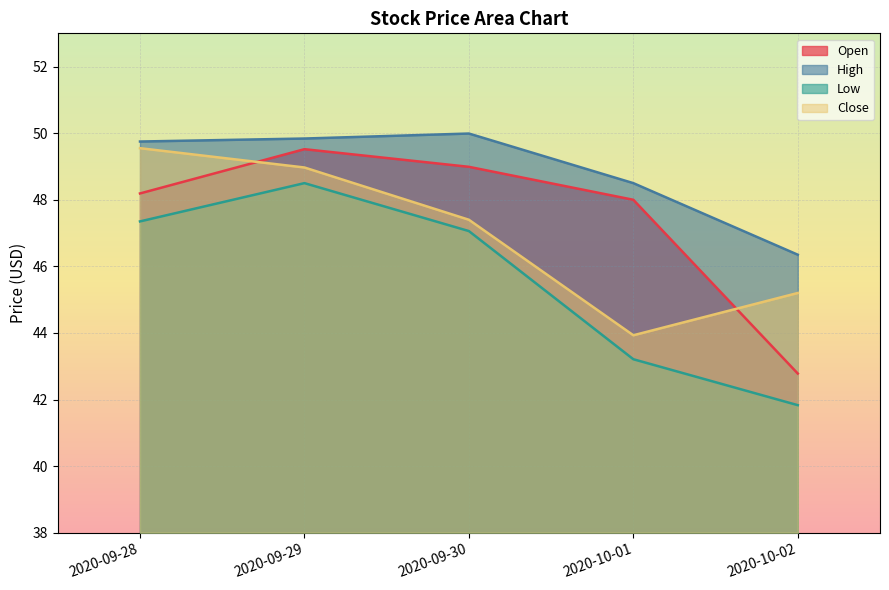

At which label is High closest to 48?

2020-10-01